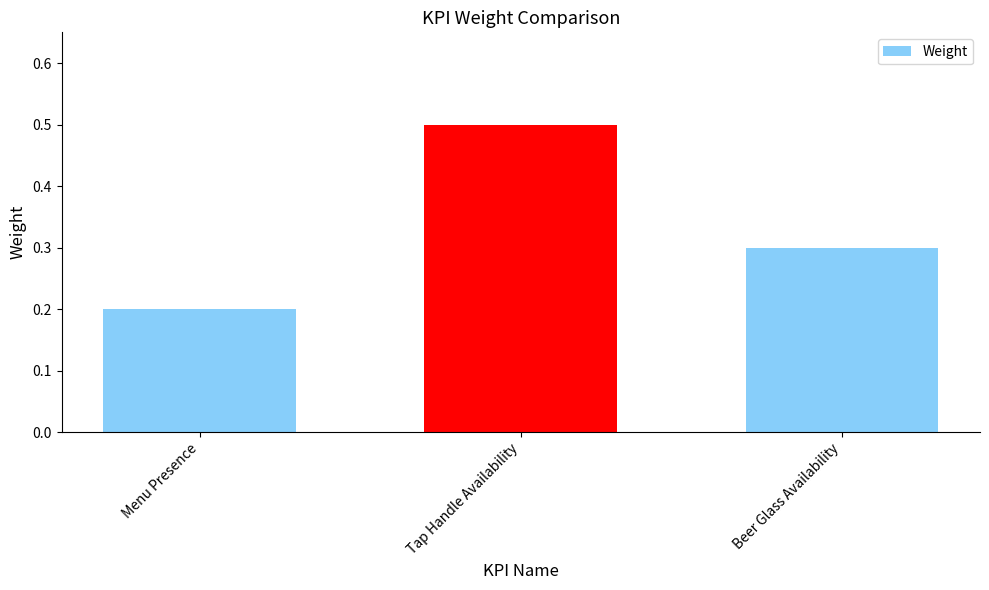

Are the bars grouped side by side (vs. stacked)?

No